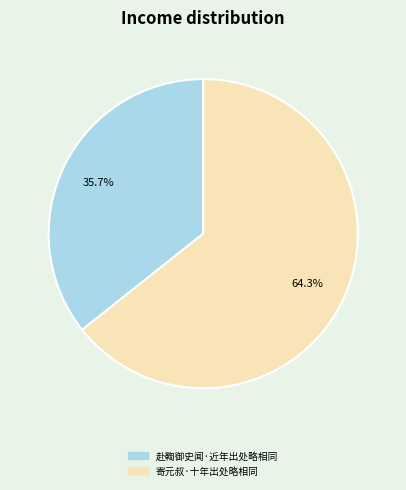

To the nearest percent, what is the difference between the 赴鞫御史闻·近年出处略相同 and 寄元叔·十年出处略相同 slice percentages?

29%